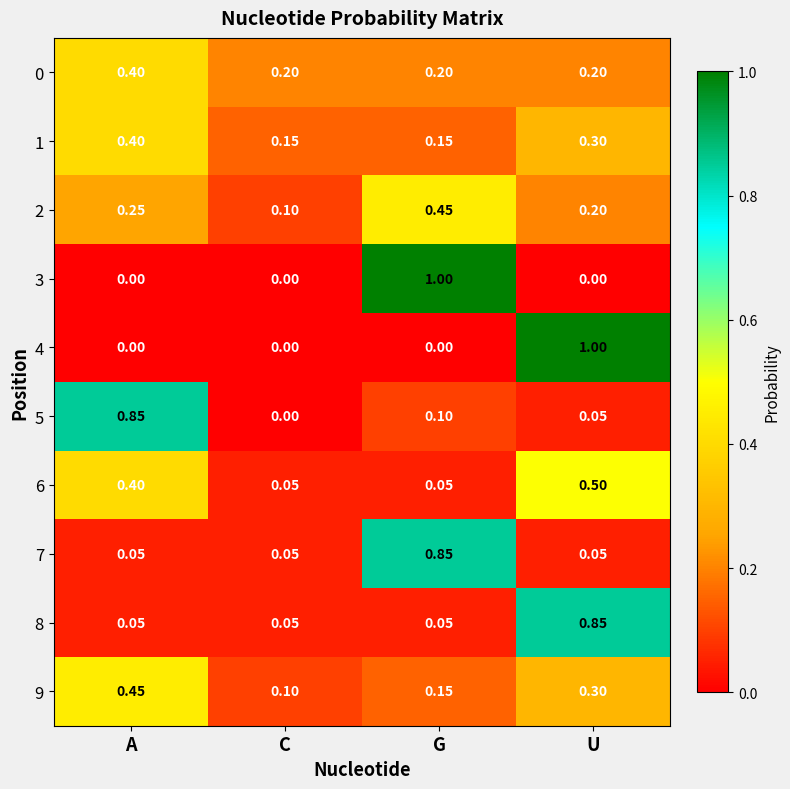

At which label is 2 closest to 0?

C